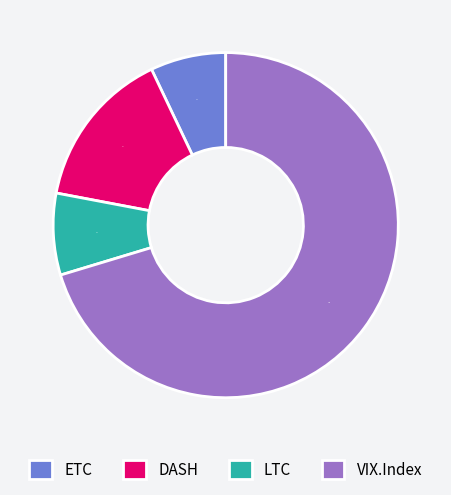

Is there any slice that represents more than half of the pie?

Yes